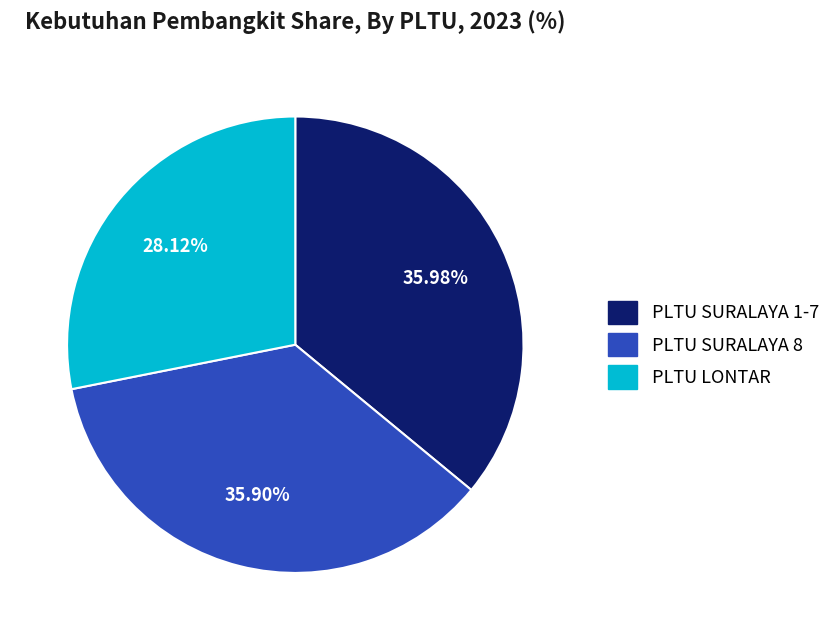

Count the number of slices in the pie.

3